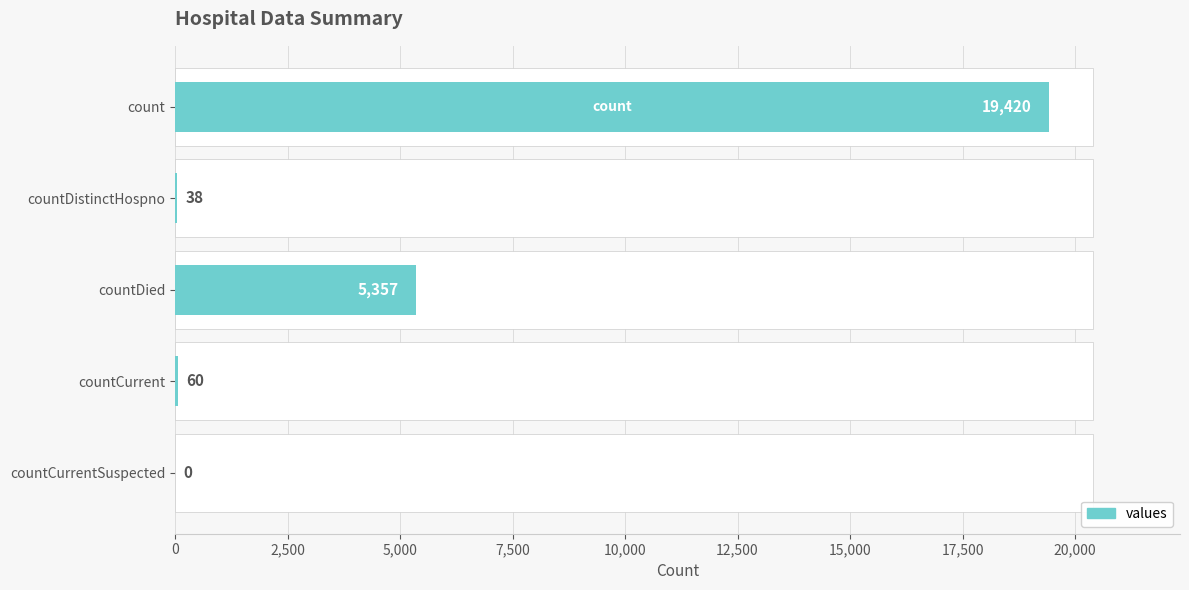

Are the bars horizontal?

Yes